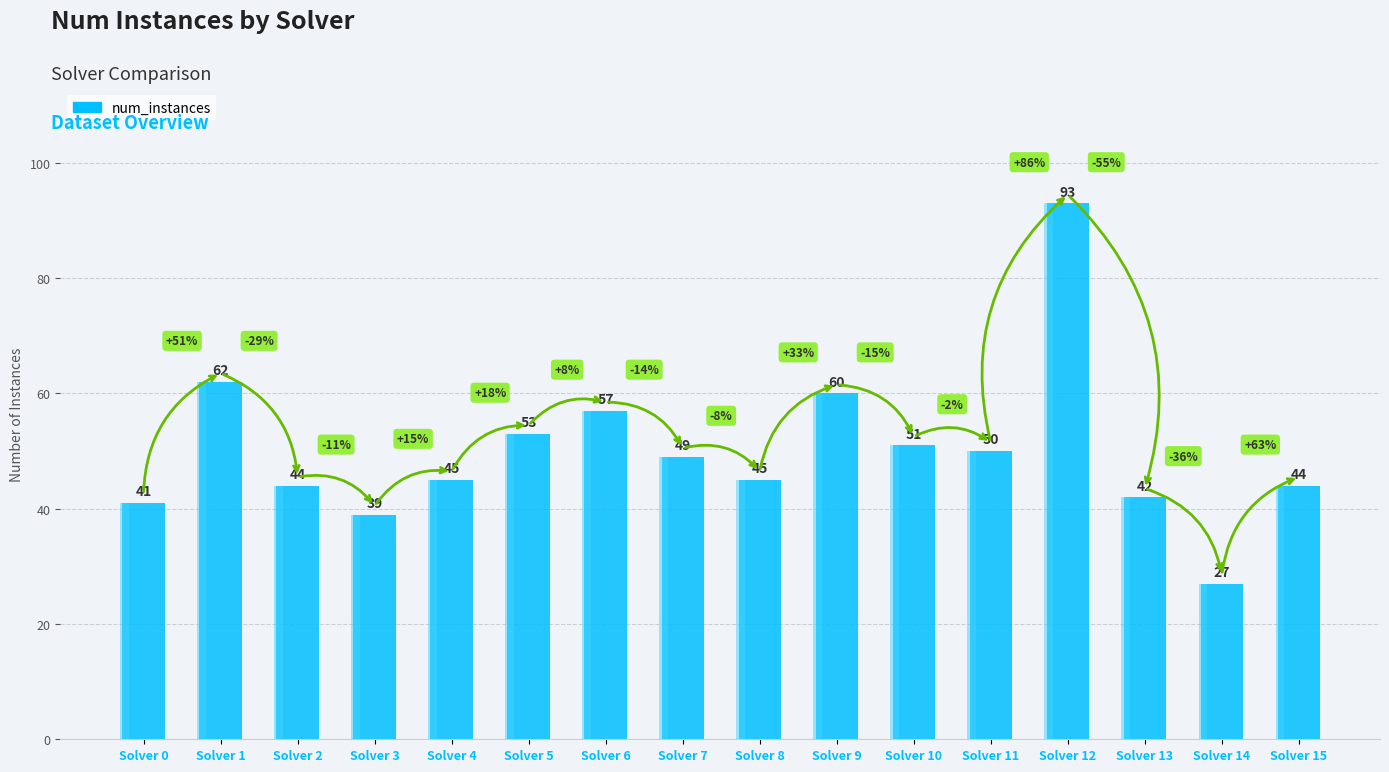

How many data points are above 49?

7